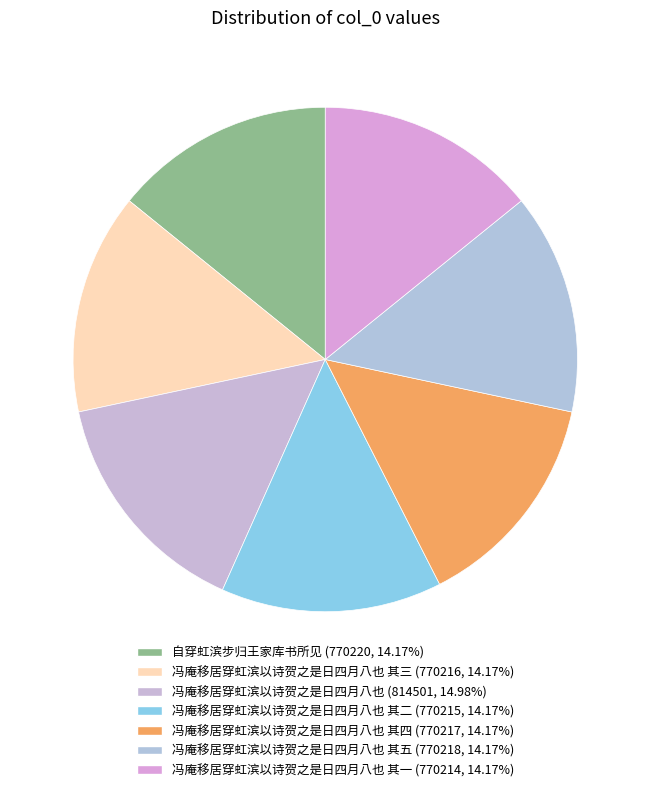

Count the number of slices in the pie.

7